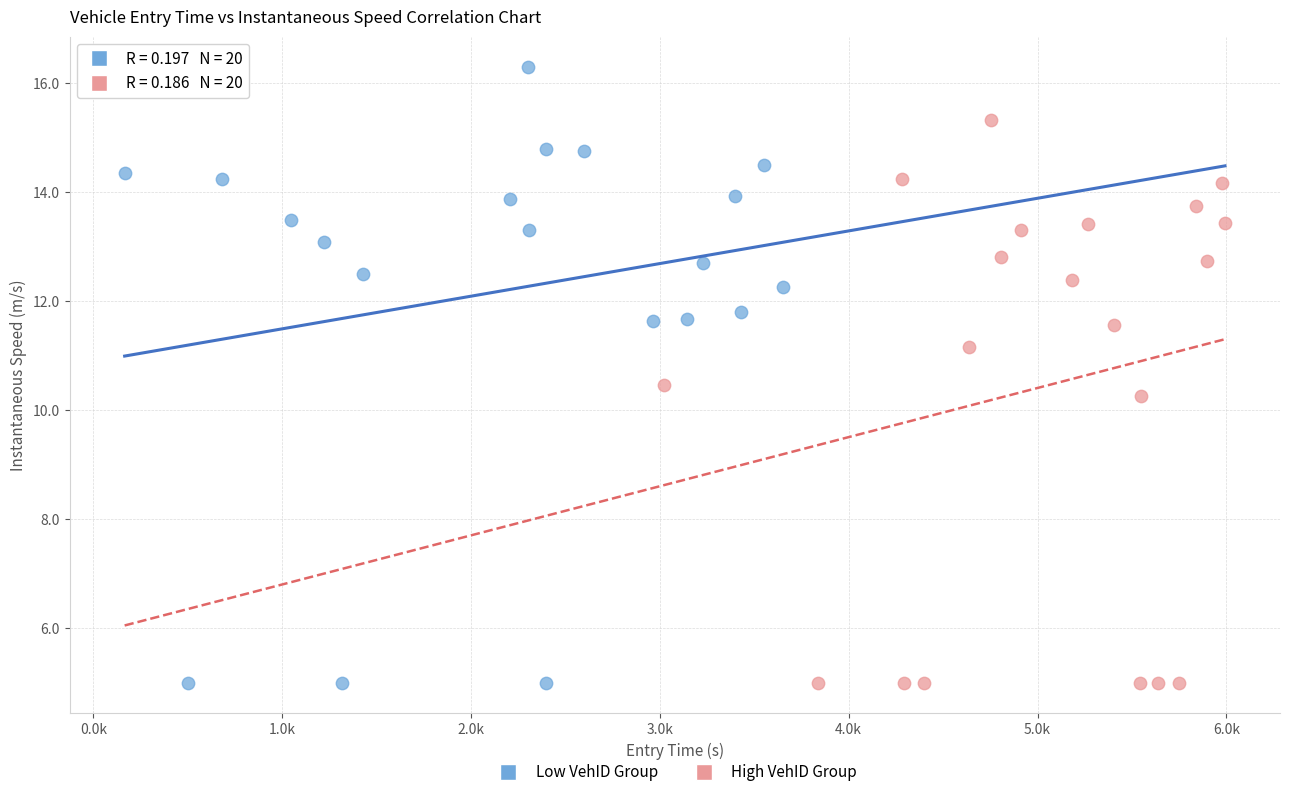

Which series reaches the maximum Y coordinate?

Low VehID Group